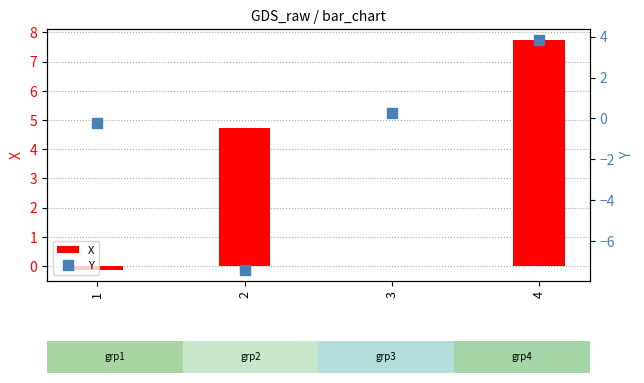

Between 4 and 3, which is larger?

4